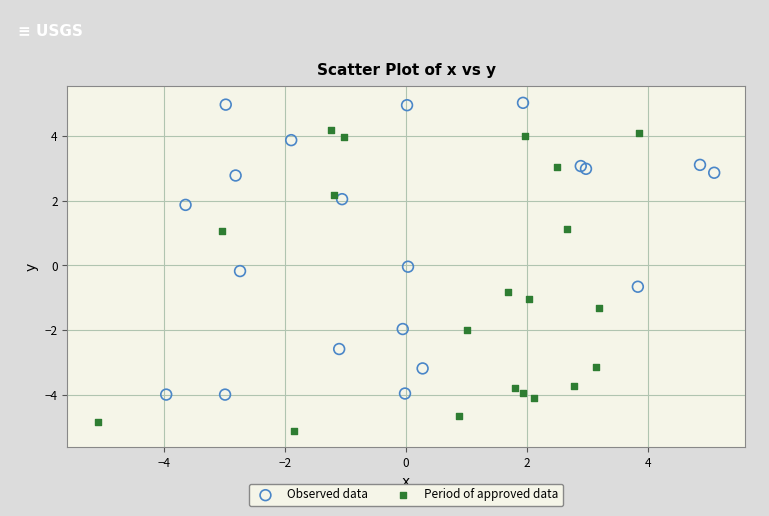

Which series contains the lowest Y value?

Period of approved data